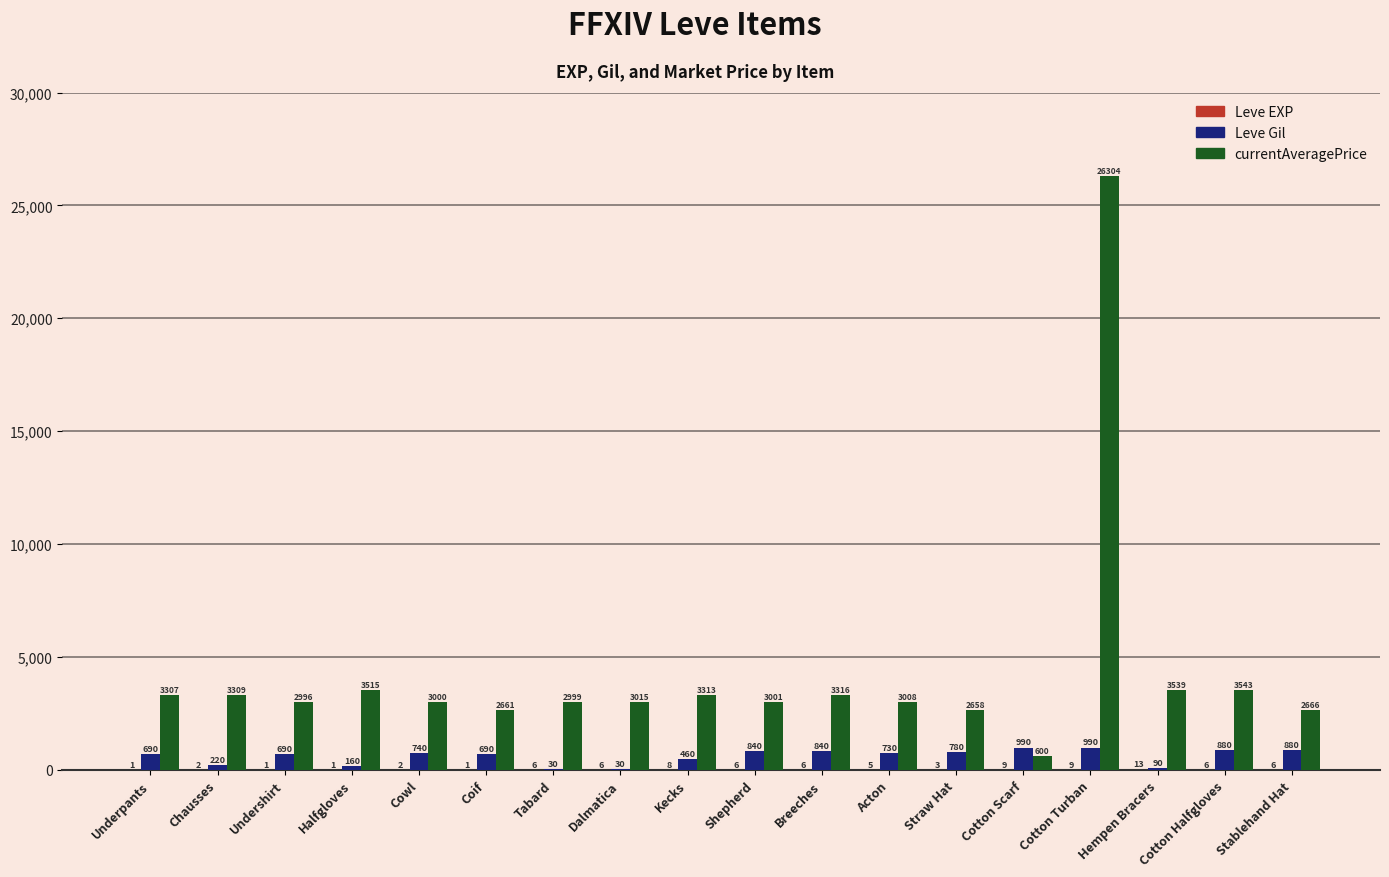

Which series has the largest range (max minus min)?

currentAveragePrice